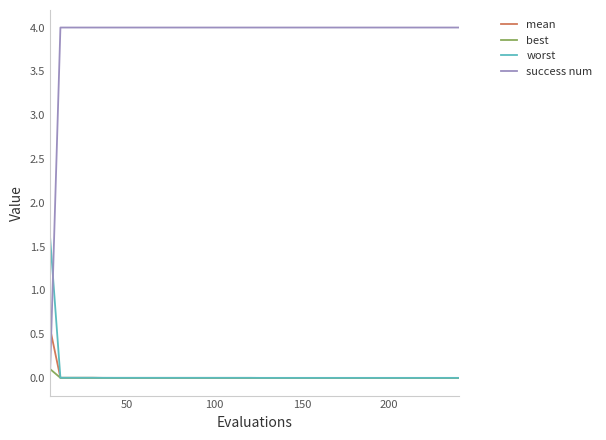

What is the maximum value shown in the chart?

4.0